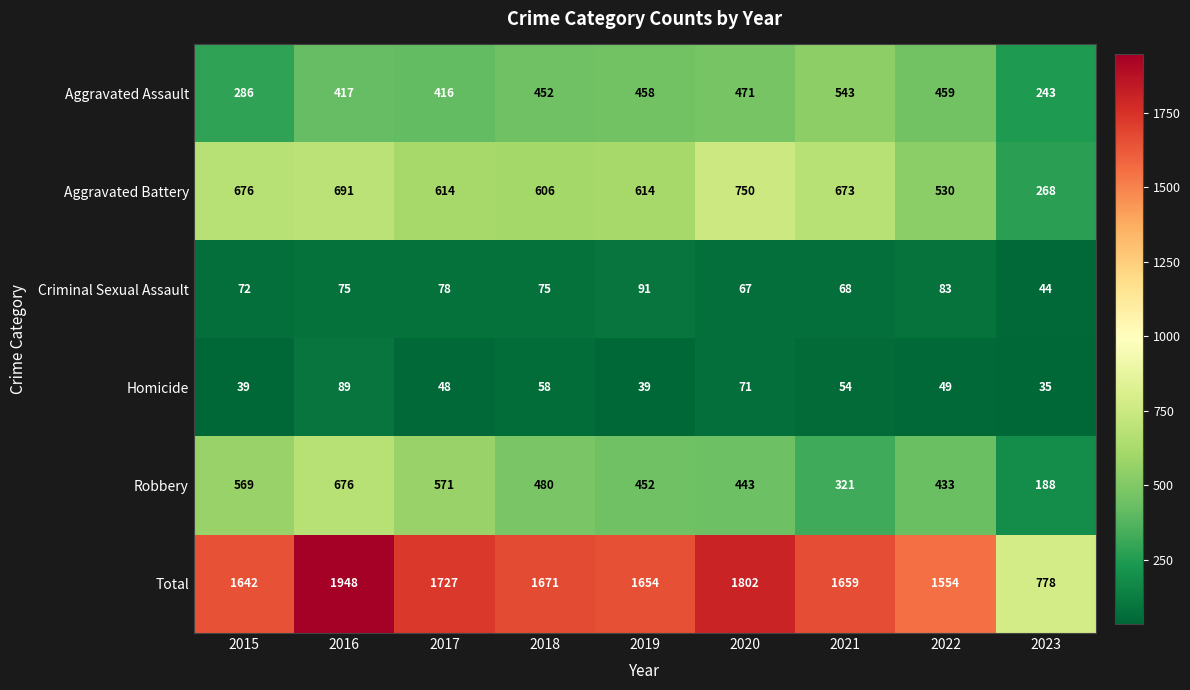

Which series changed the most between 2015 and 2020?

Aggravated Assault